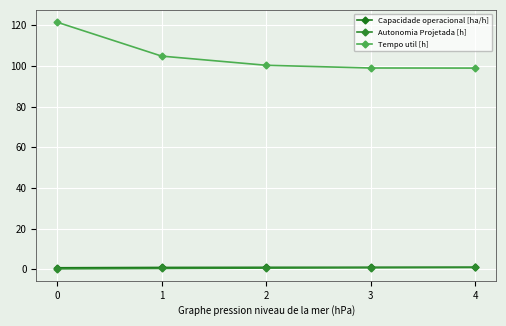

True or false: Capacidade operacional [ha/h] has more than 2 points higher than both neighbors.

False